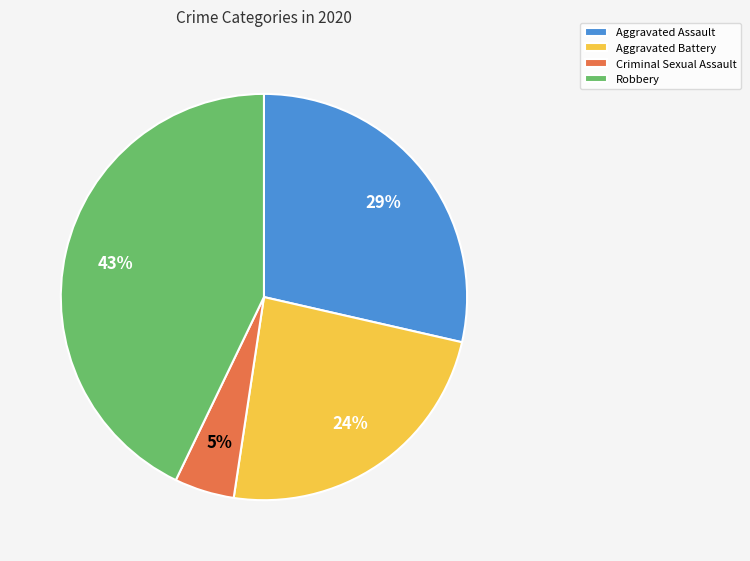

To the nearest percent, what portion does Aggravated Assault represent?

29%